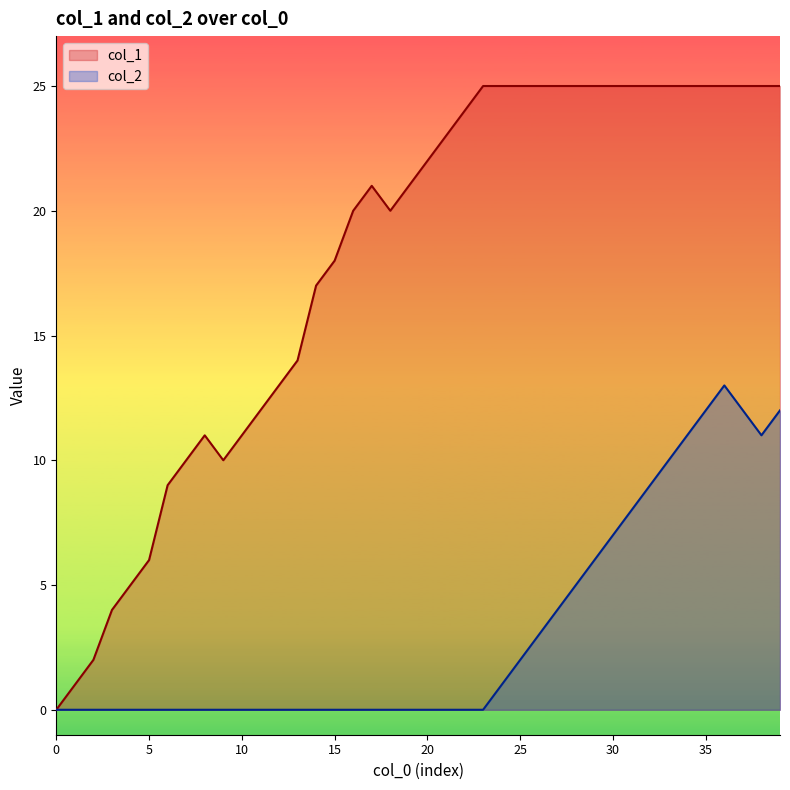

What is the total value across all series at 22?

24